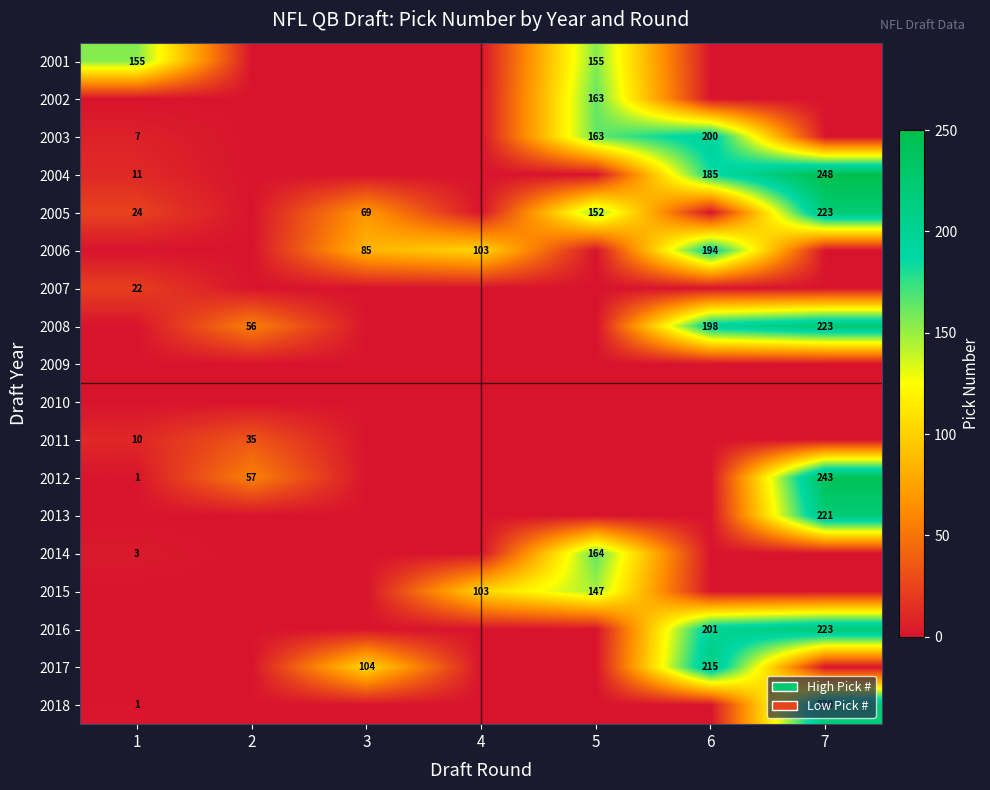

True or false: 2018 has a value of 1 at 1.

True